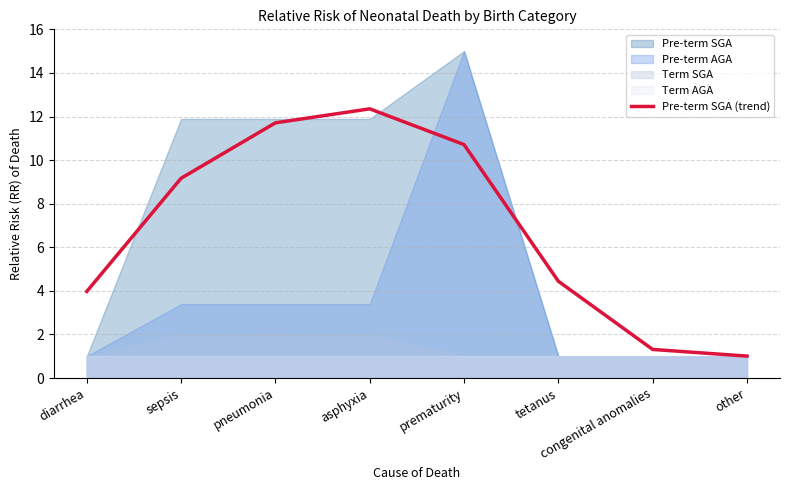

At which label is the value closest to 6?

tetanus